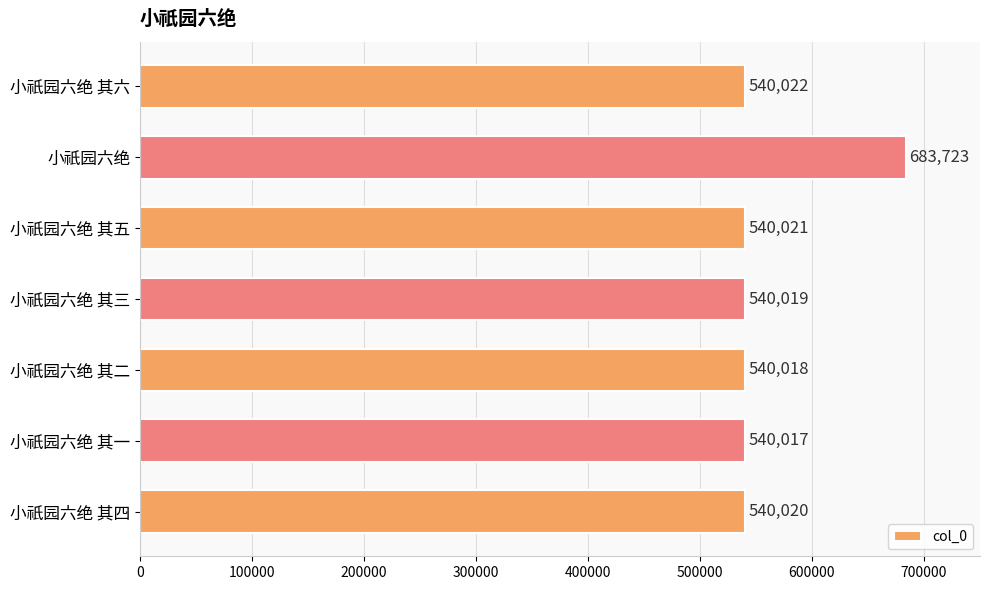

Which has a higher value, 小祇园六绝 其四 or 小祇园六绝 其二?

小祇园六绝 其四